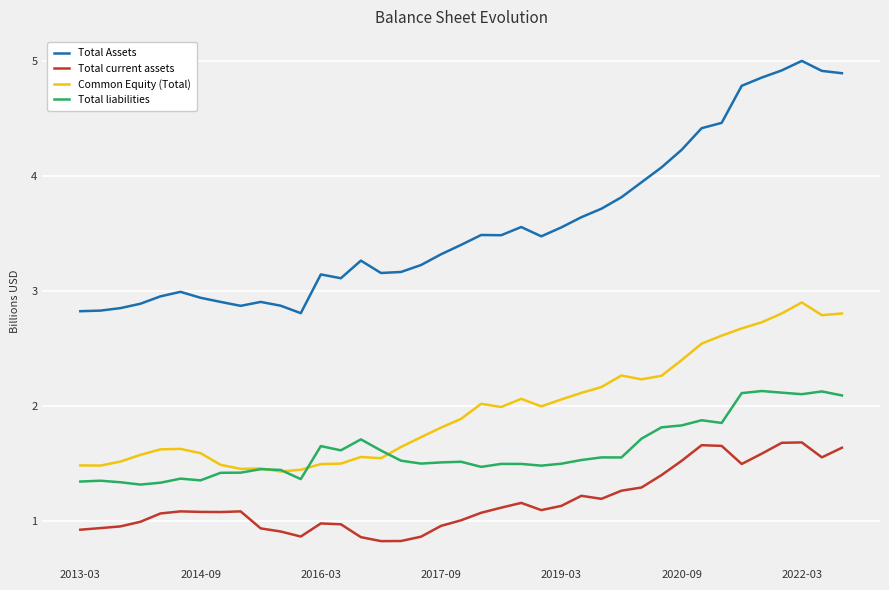

Which series has the largest total across all categories?

Total Assets